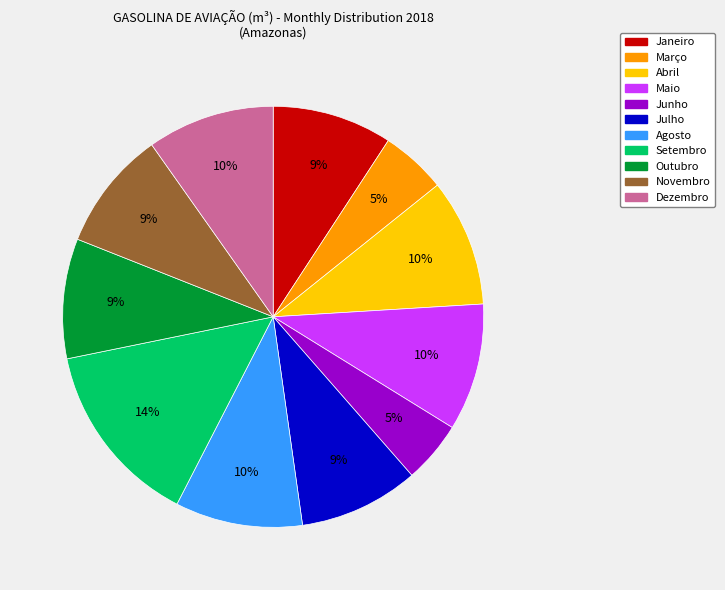

To the nearest percent, what is the difference between the largest and smallest slice percentages?

9%